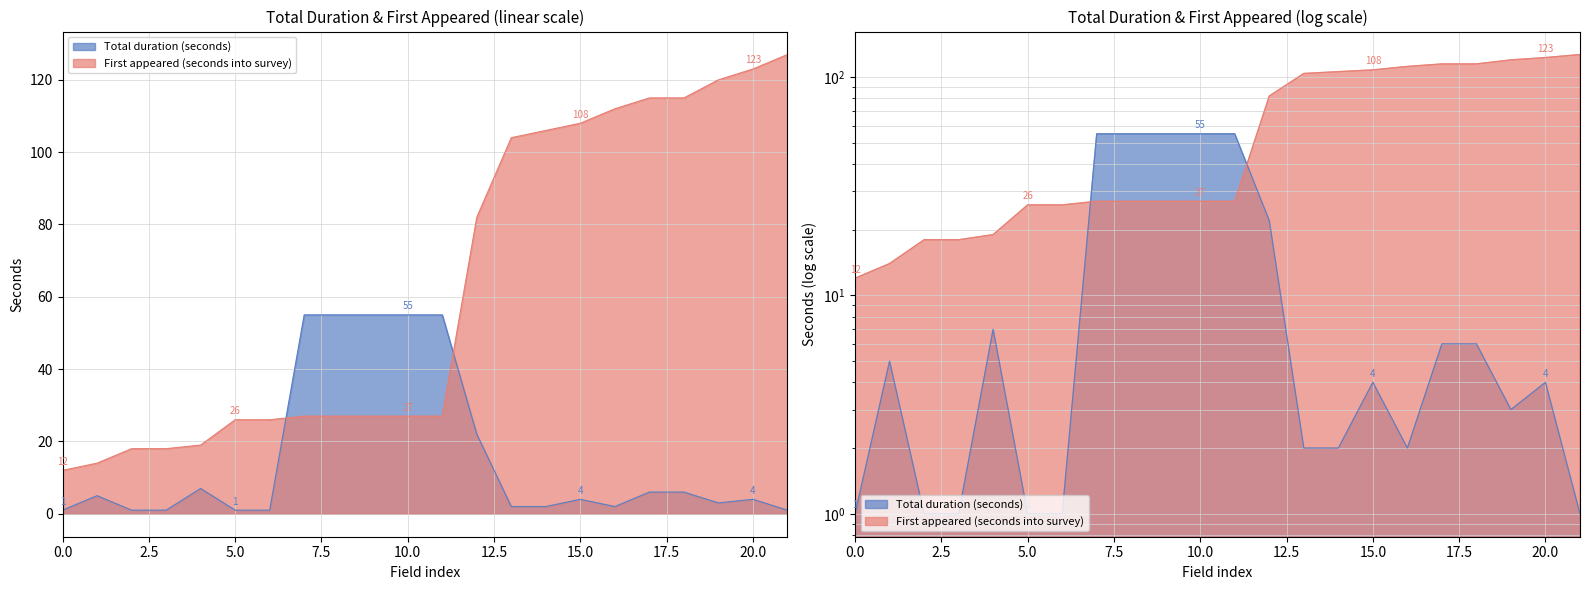

How many intersections are there between First appeared (seconds into survey) and Total duration (seconds)?

2